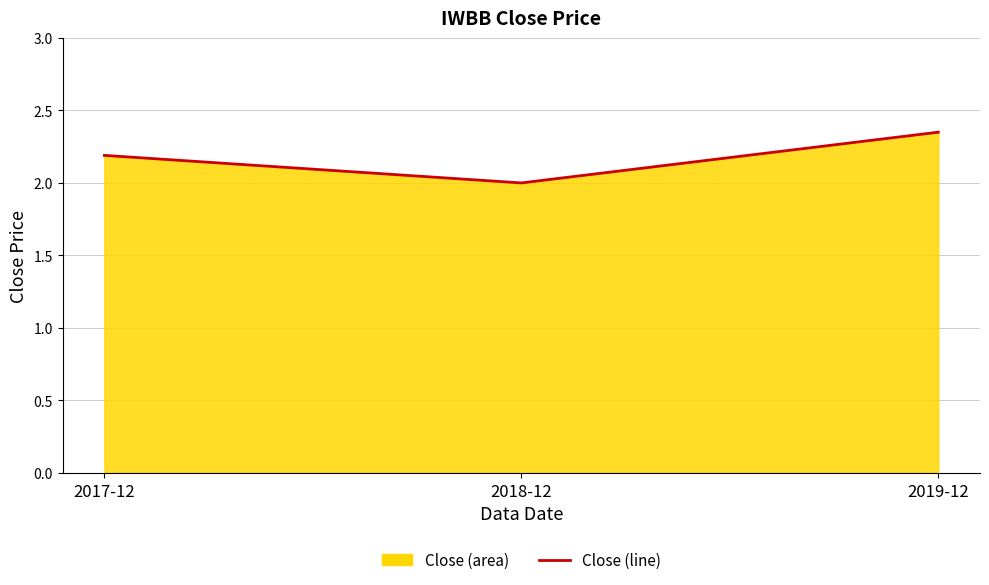

Which has a higher value, 2019-12 or 2018-12?

2019-12